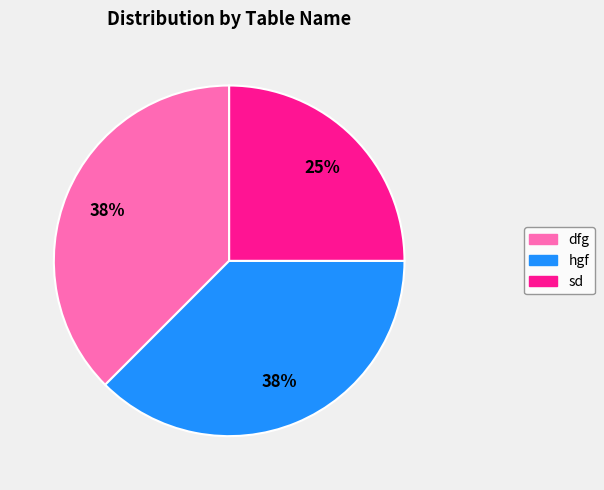

To the nearest percent, what percentage of the pie is sd?

25%